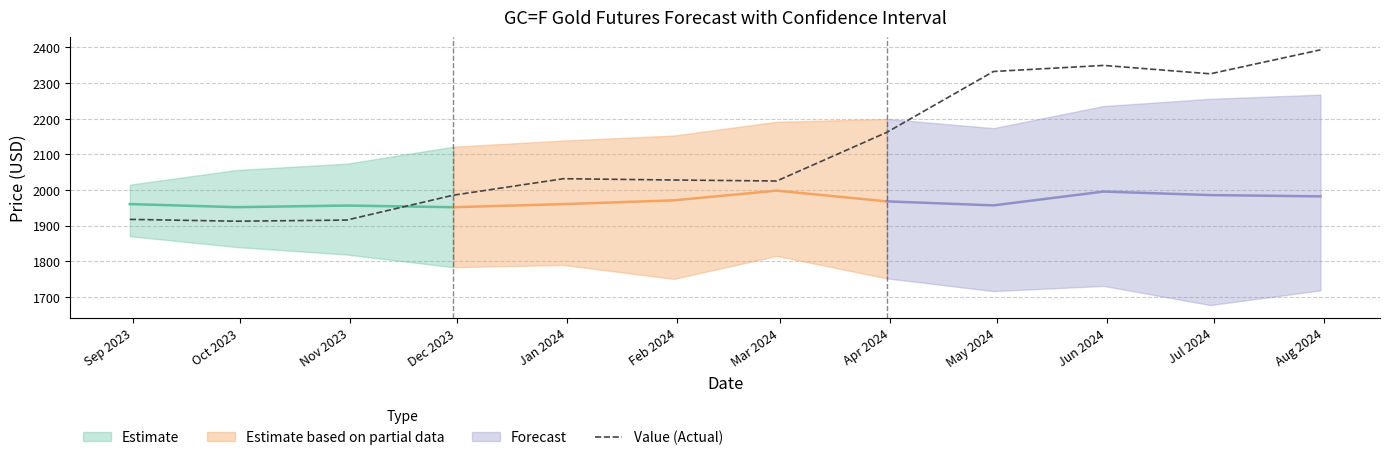

What is the change in value from Sep 2023 to Mar 2024?

+107.7